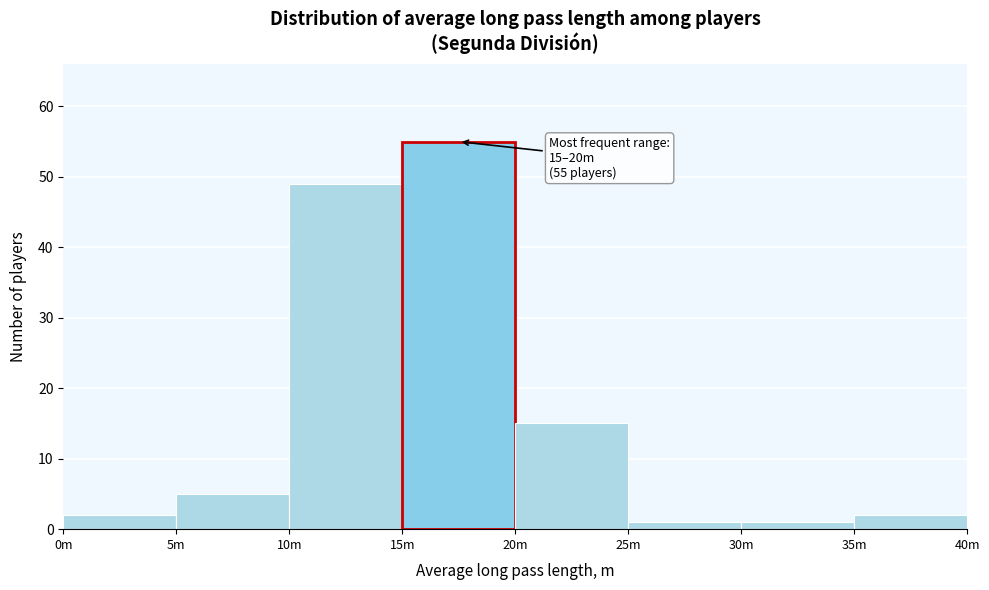

Reading left to right, transcribe all the data shown in this chart.

2	5	49	55	15	1	1	2